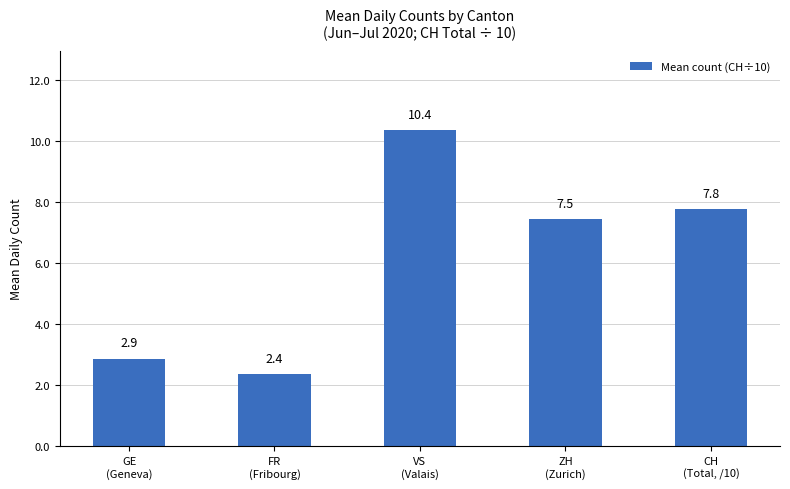

What is the sum of all values?

30.8